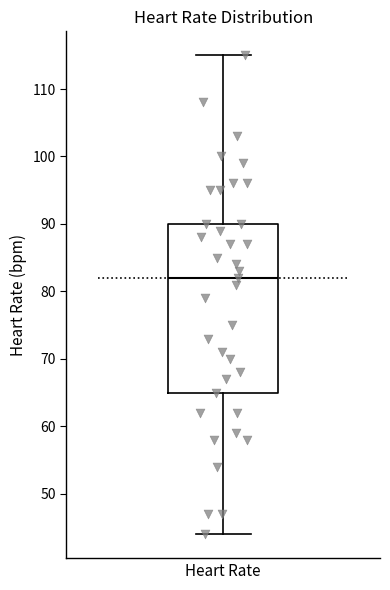

Read this box plot against the y-axis: the position of the median line, the range covered by the box, and the ends of both whiskers. The values are not printed on the chart, so give them approximately, as read against the axis.

median 82, box 65 to 90, whiskers 44 to 115